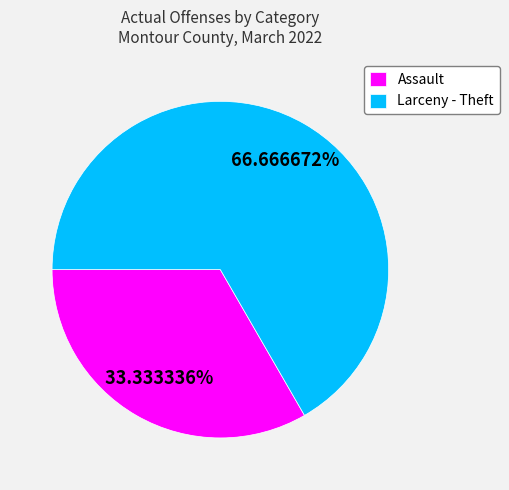

Do Assault and Larceny - Theft together represent more than half of the pie?

Yes